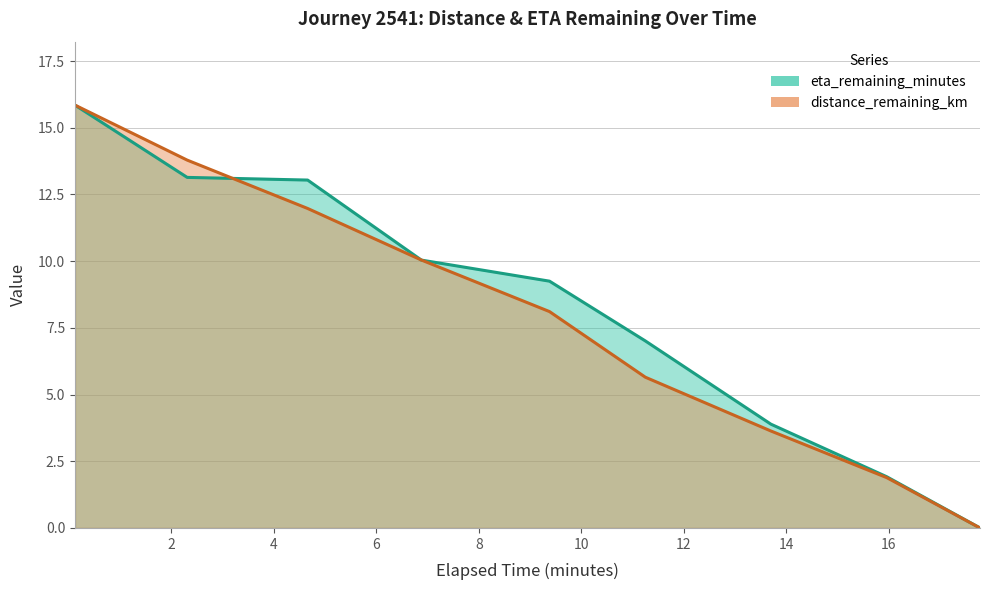

What position from the left is 13.7?

7